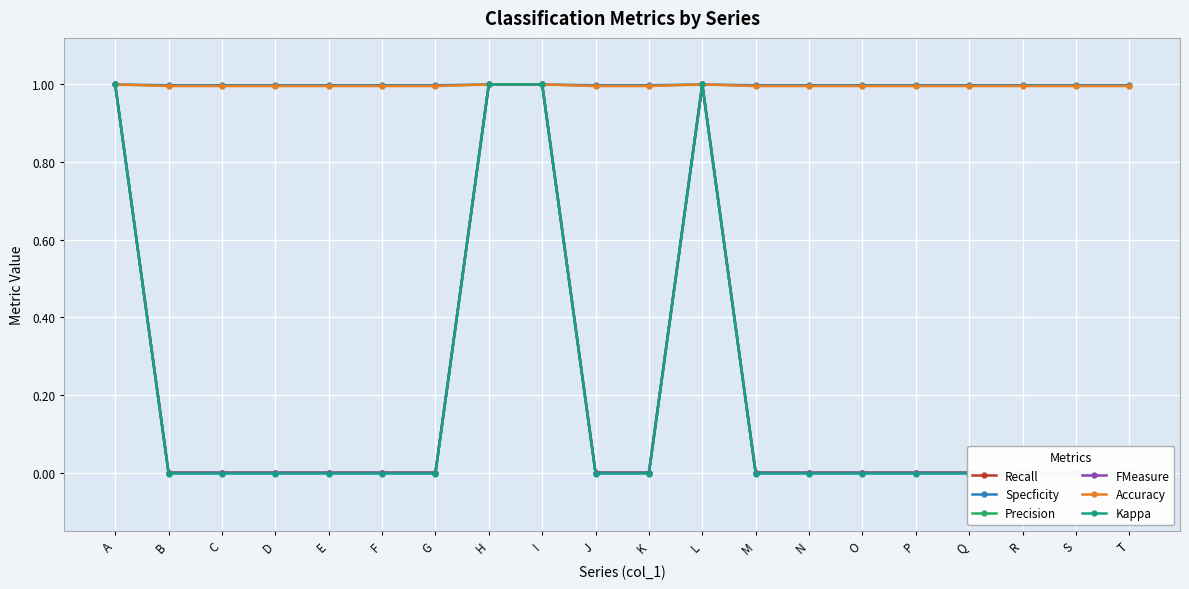

At how many categories does at least one series exceed 0?

20